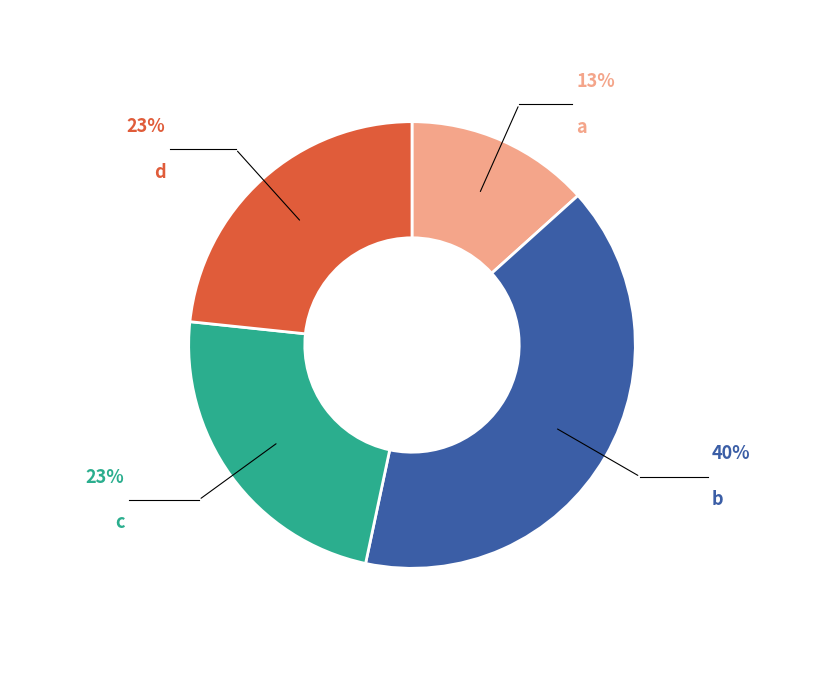

Which slice is the largest?

b